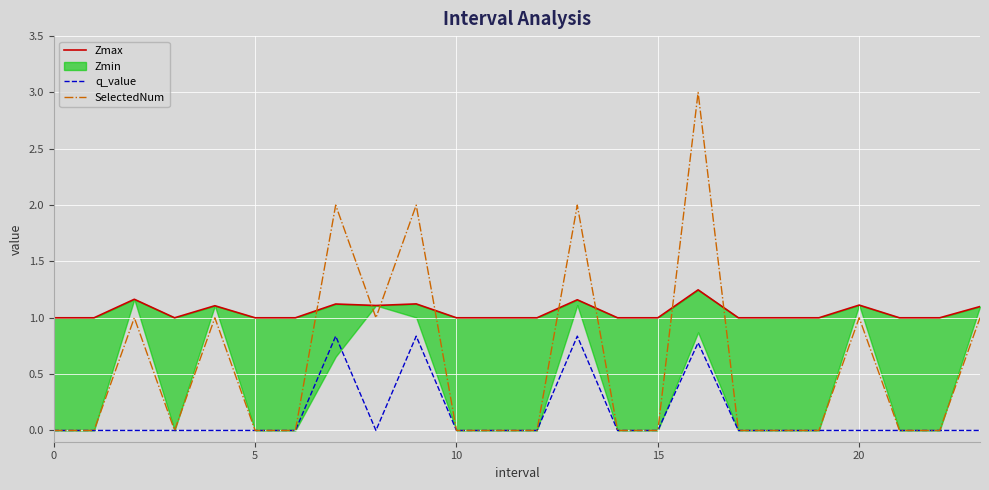

The value of Zmax at 18 is 0.5. True or false?

False